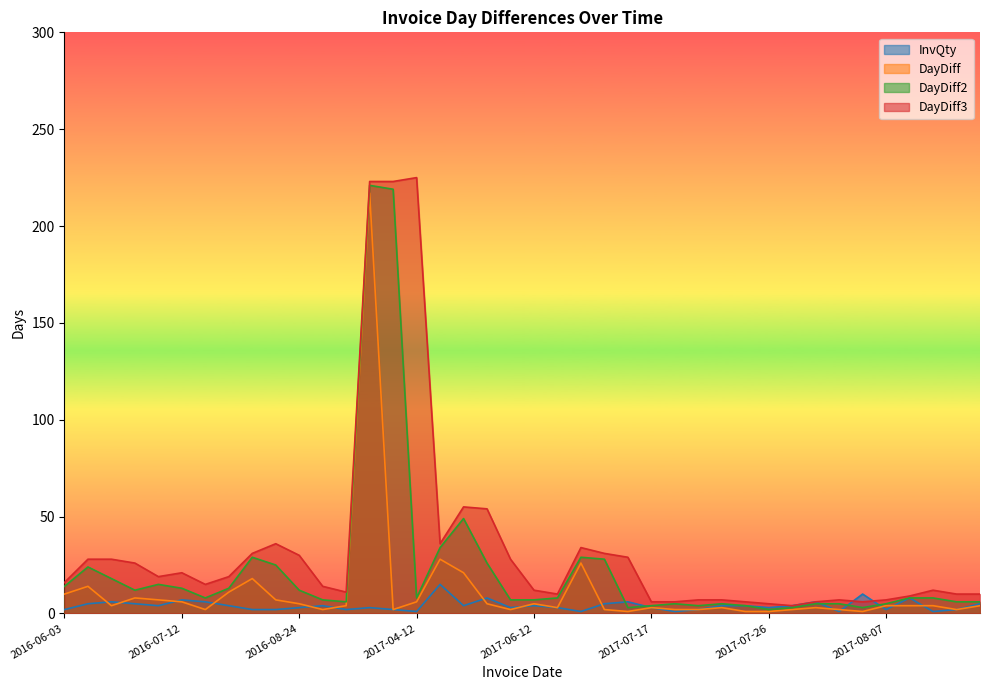

What are all the series names shown in the legend?

InvQty, DayDiff, DayDiff2, DayDiff3